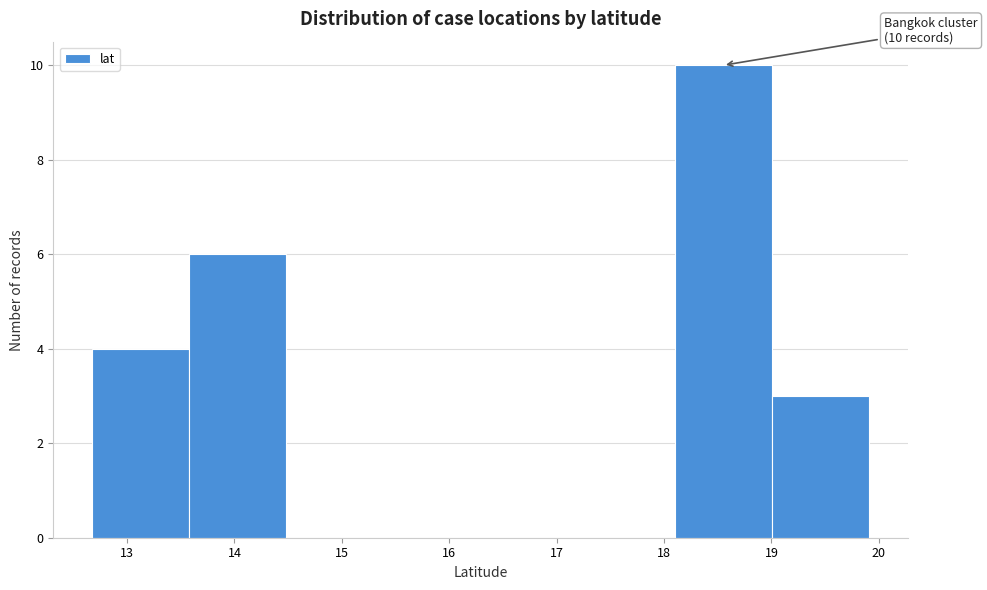

Over which range of the x-axis is the bar tallest?

18.1 to 19.0